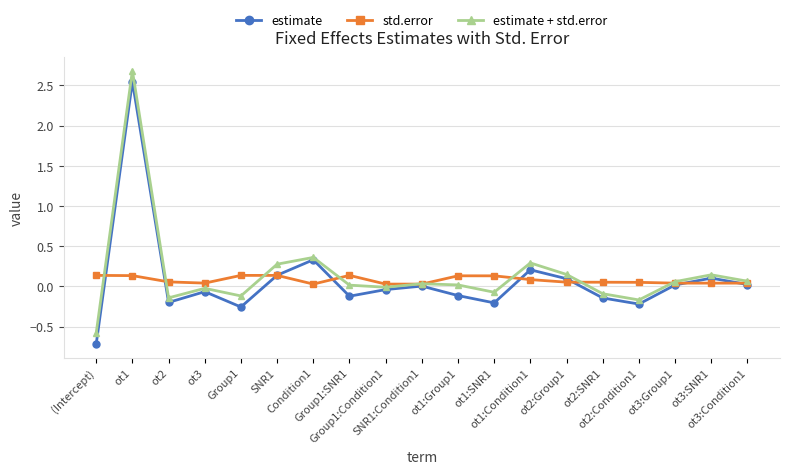

The estimate series shows -0.1 at ot2:SNR1. True or false?

True